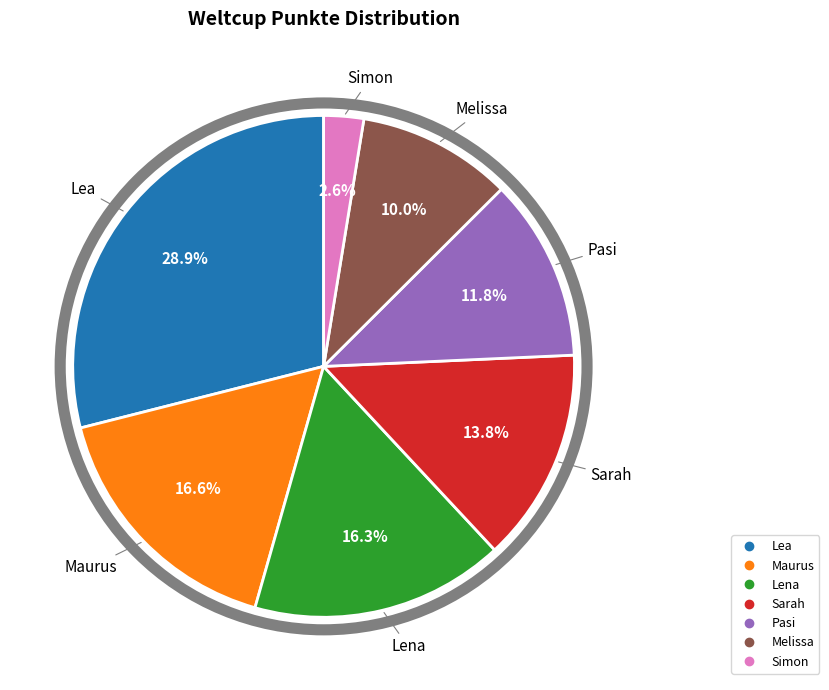

What is the largest slice in the pie chart?

Lea